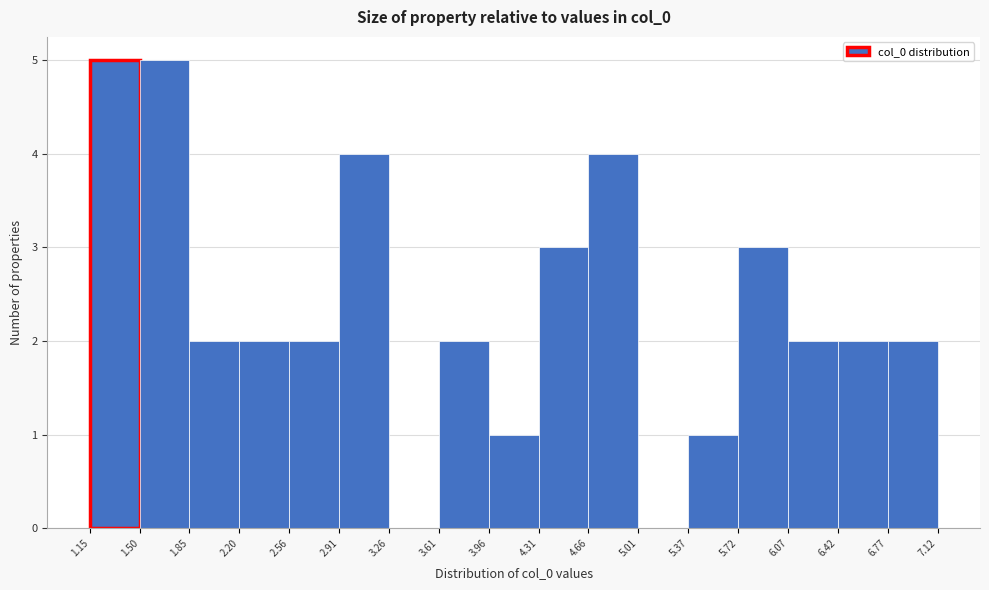

How tall is the bar that spans 6.07 to 6.42 on the x-axis? The values are not printed on the chart, so give them approximately, as read against the axis.

2